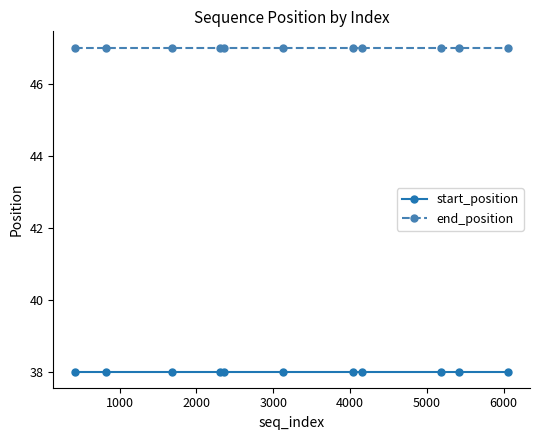

Does the chart have visible grid lines?

No